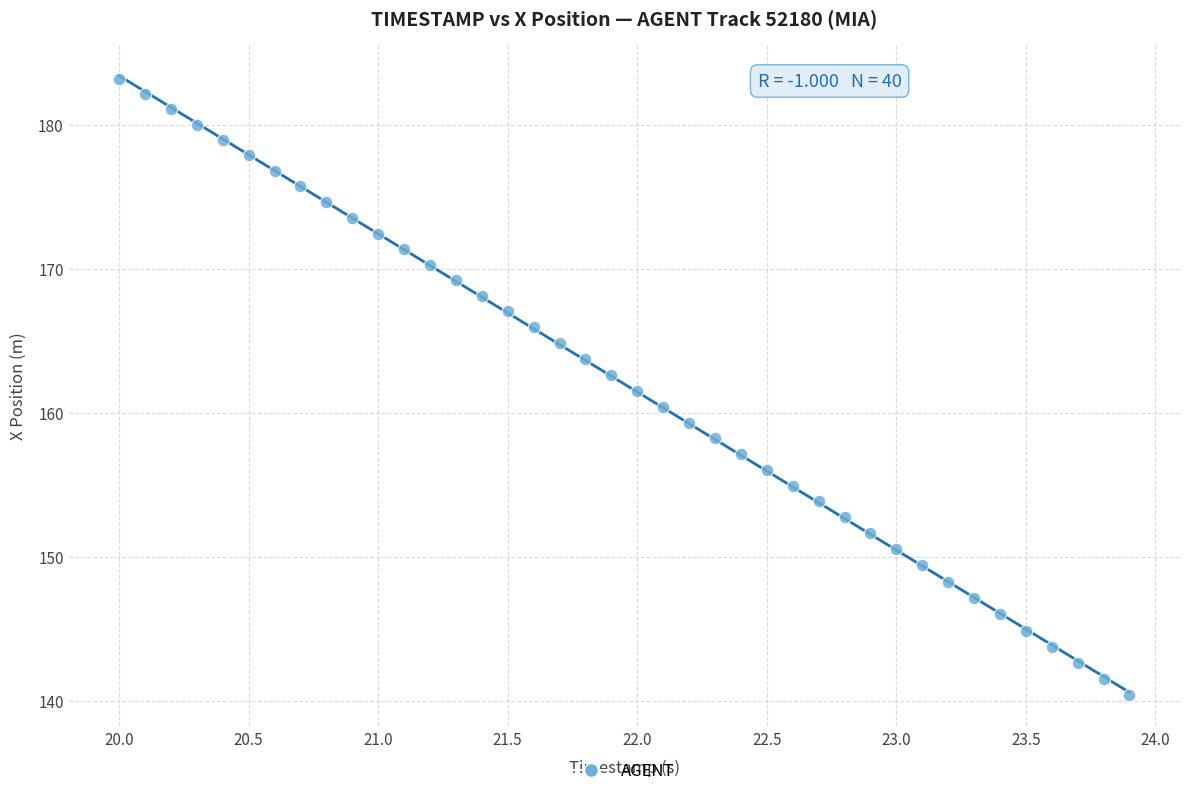

What is the range of X values (max minus min)?

3.9